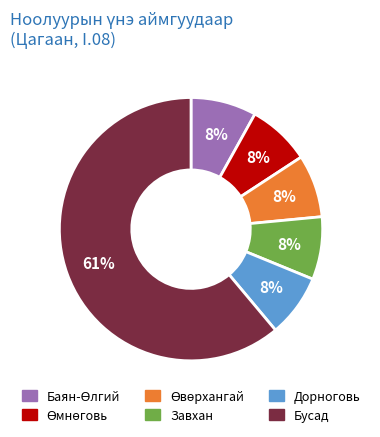

Does any single category account for the majority?

Yes